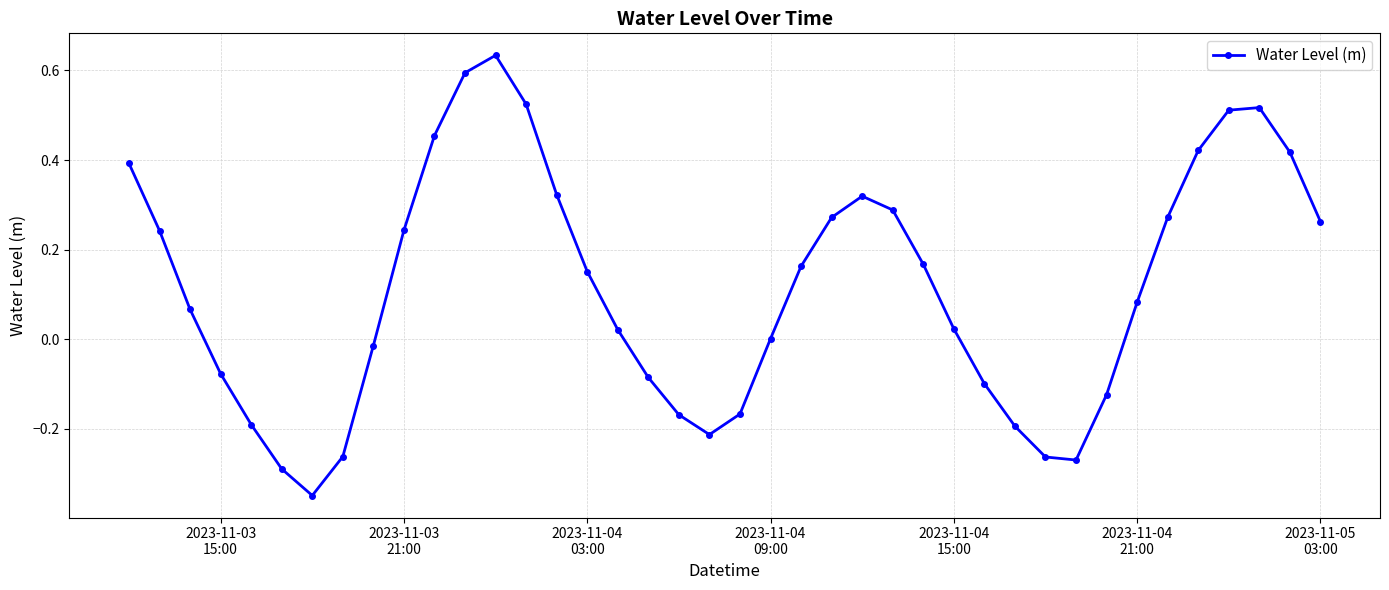

What is the difference between the maximum and minimum values?

1.0